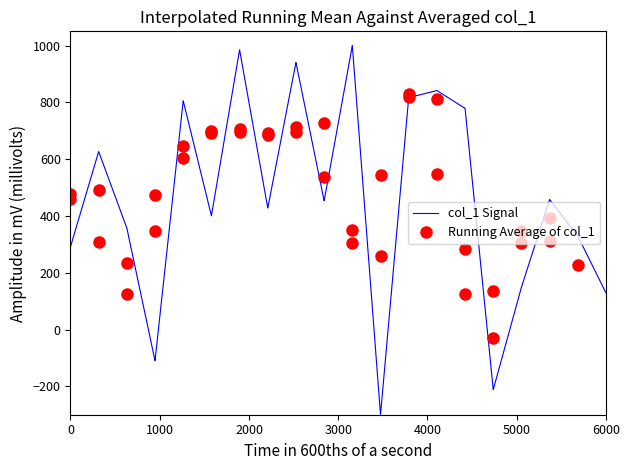

Is it true that col_1 Signal equals 409.8 at 0?

False